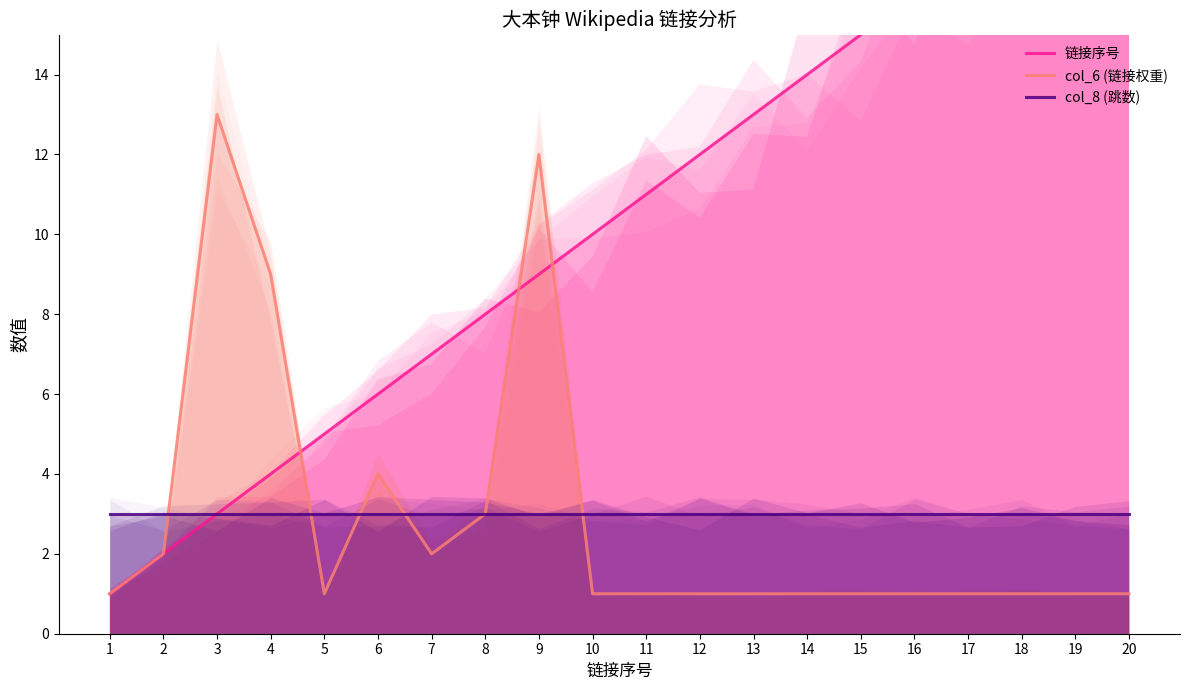

What is the sum of all col_8 (跳数) values?

60